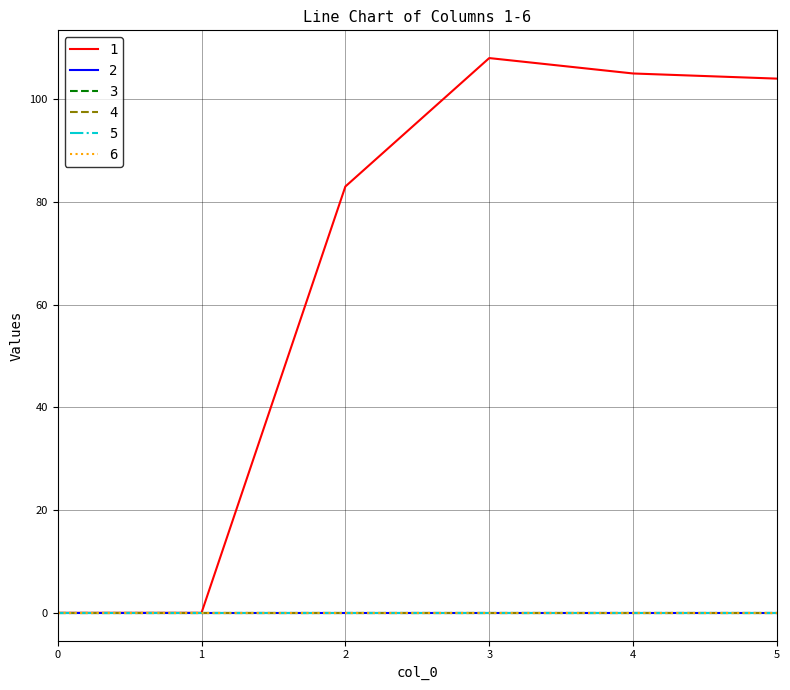

Which has a higher value, 4 or 0?

4